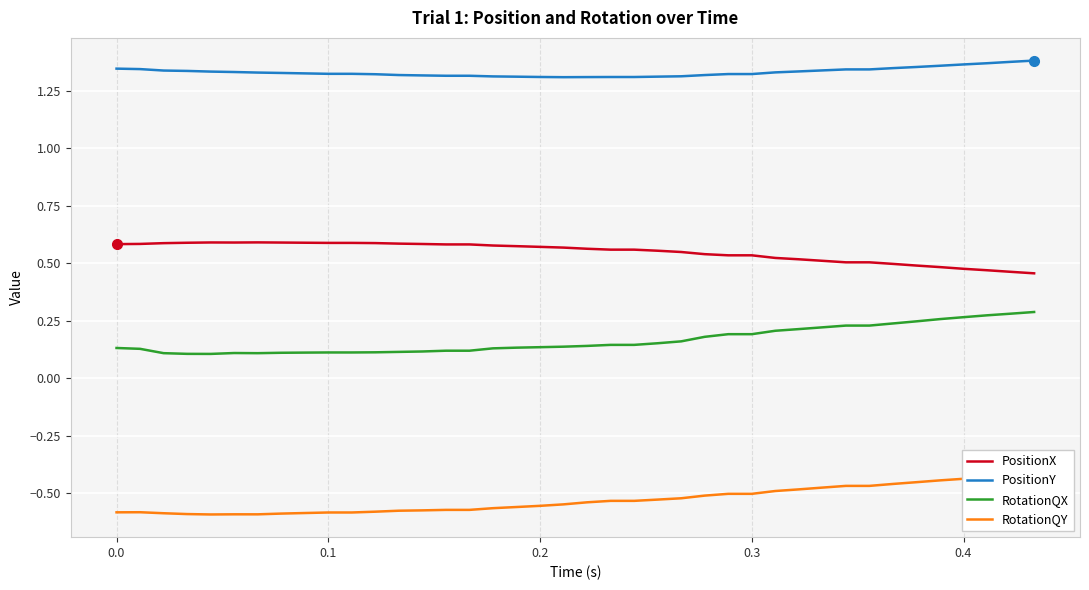

True or false: RotationQX and PositionX cross at least once.

False